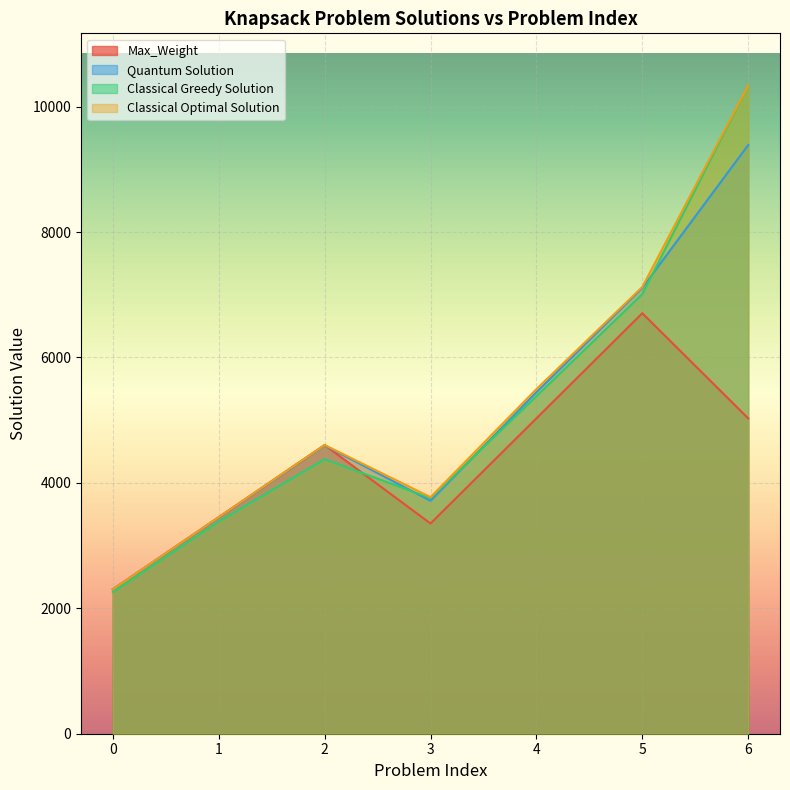

At which label does Quantum Solution first exceed 4598?

4